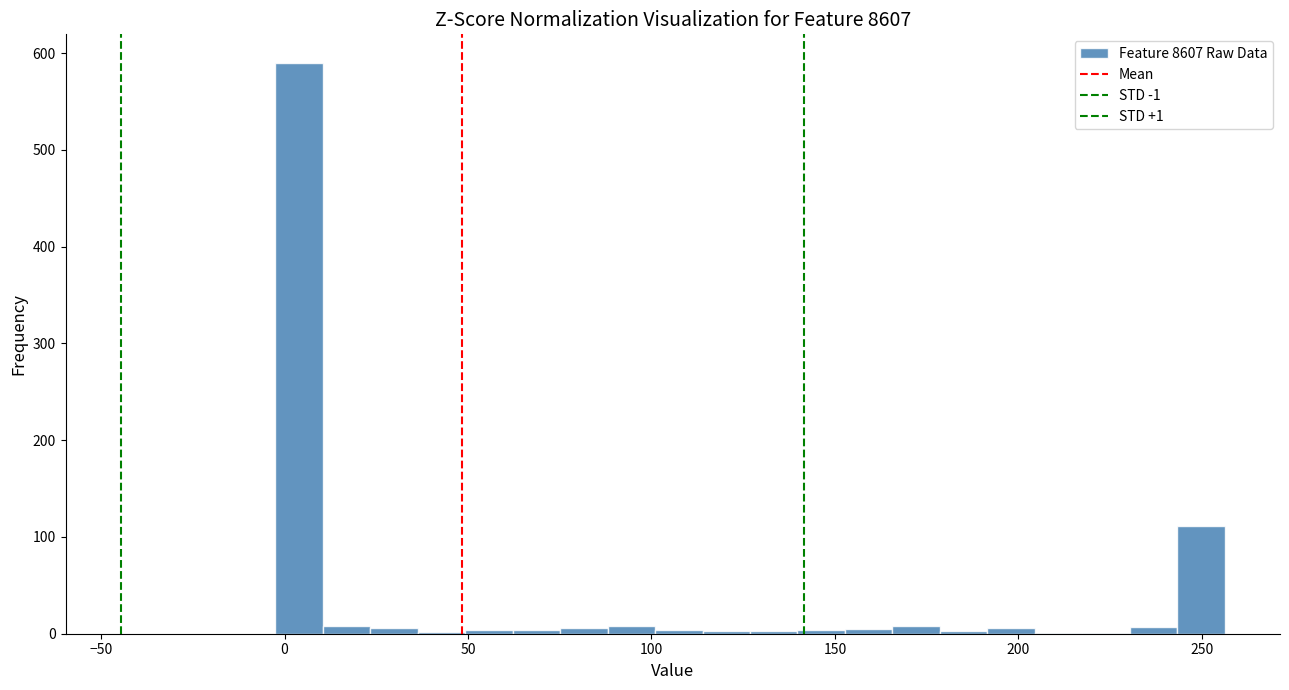

Around what value on the x-axis is the tallest bar? Give the approximate position of its centre, as read against the axis.

5